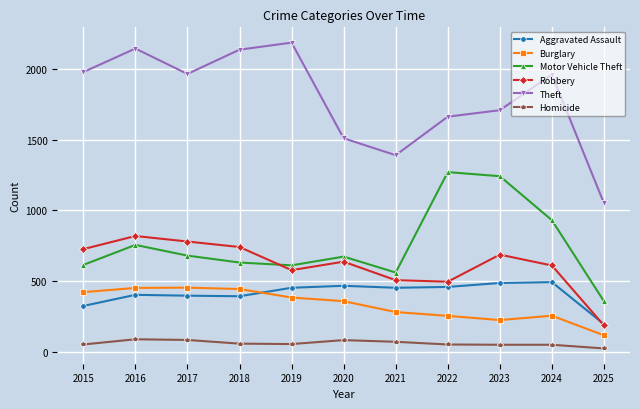

What is the difference between the maximum and second lowest values in the Robbery series?

324